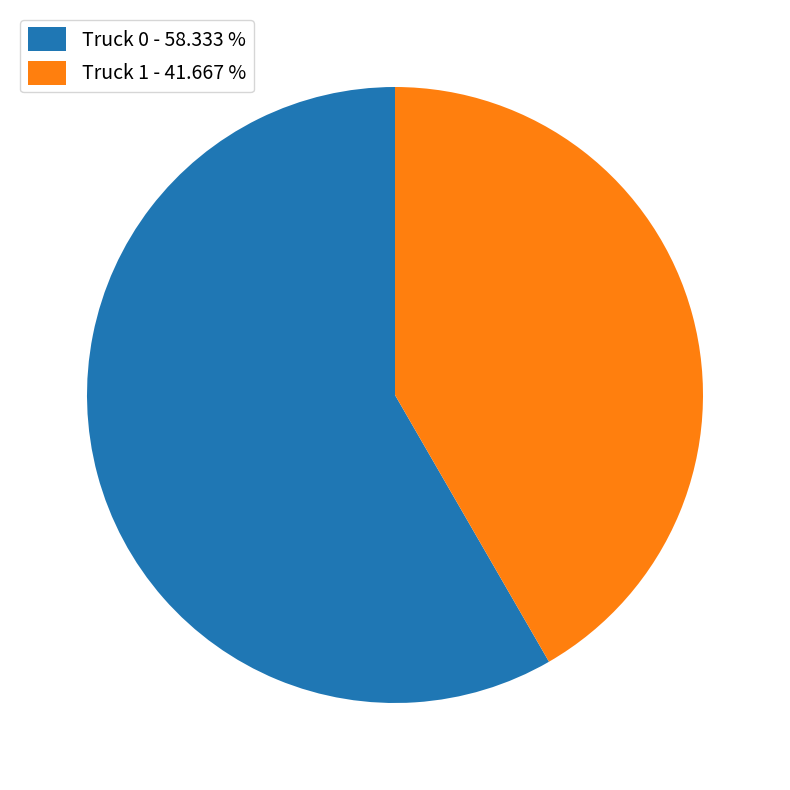

Which category has the smallest portion of the pie?

Truck 1